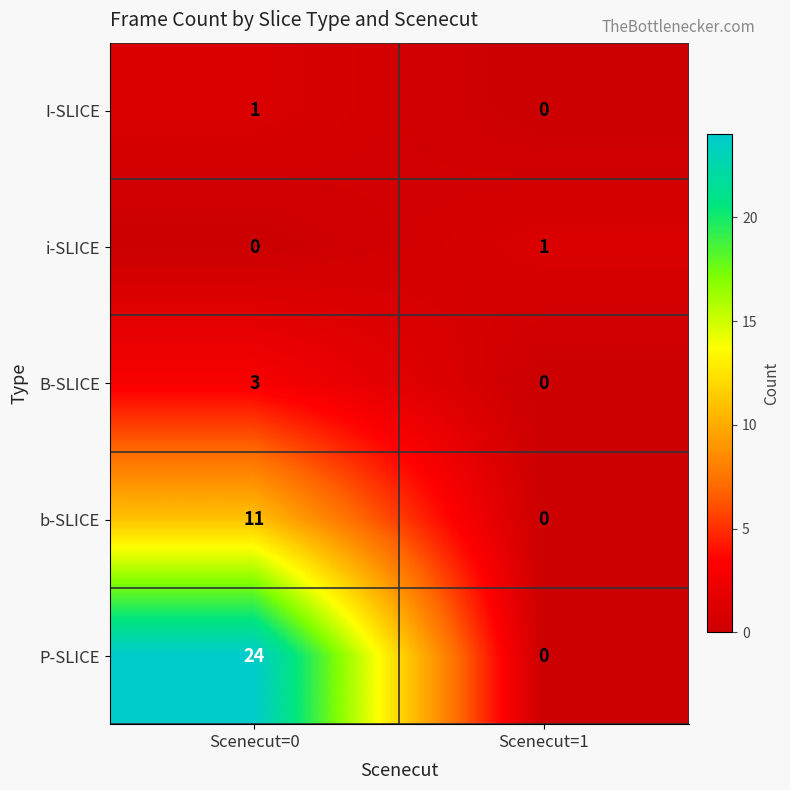

Is it true that B-SLICE equals 3 at Scenecut=0?

True